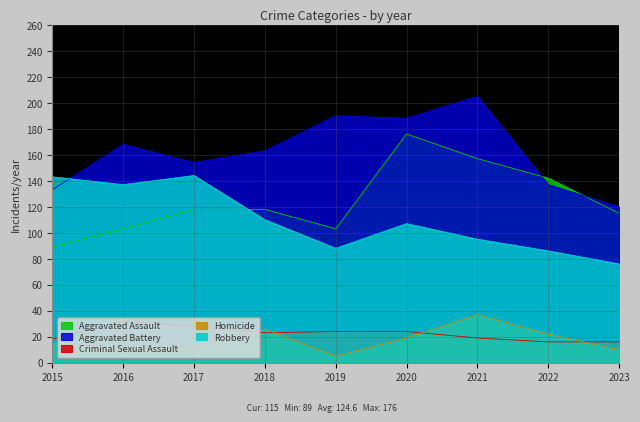

Rank the categories by Aggravated Battery value from lowest to highest.

2023, 2015, 2022, 2017, 2018, 2016, 2020, 2019, 2021